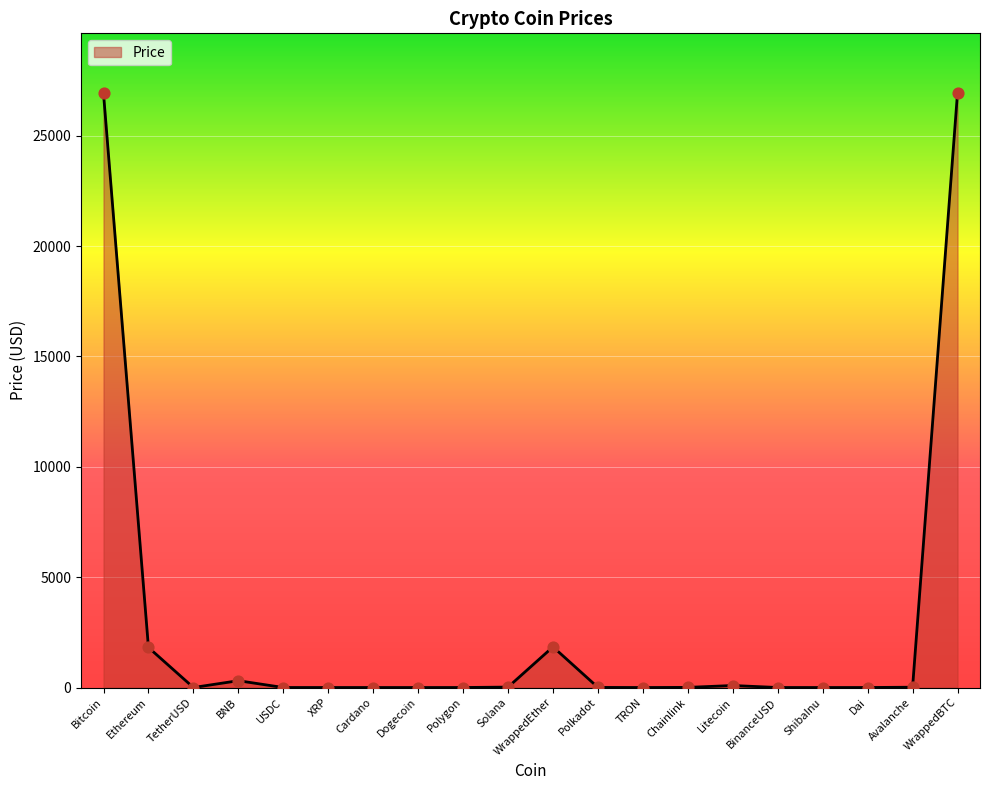

What is the ratio of the value at BNB to the value at Chainlink?

47.5